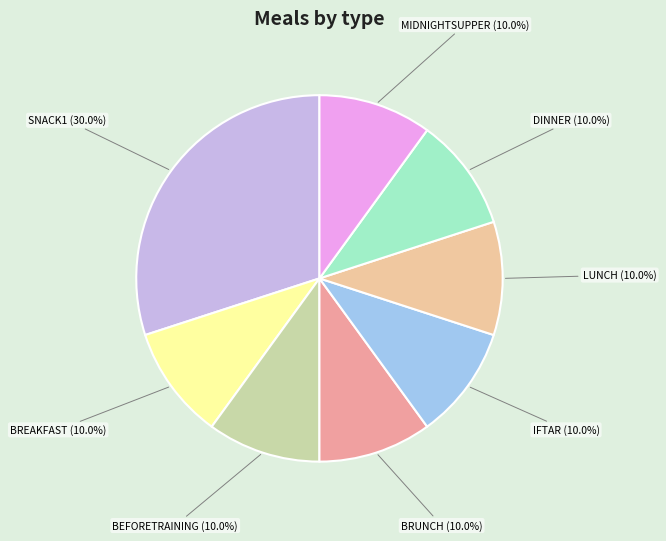

How many slices are in this pie chart?

8